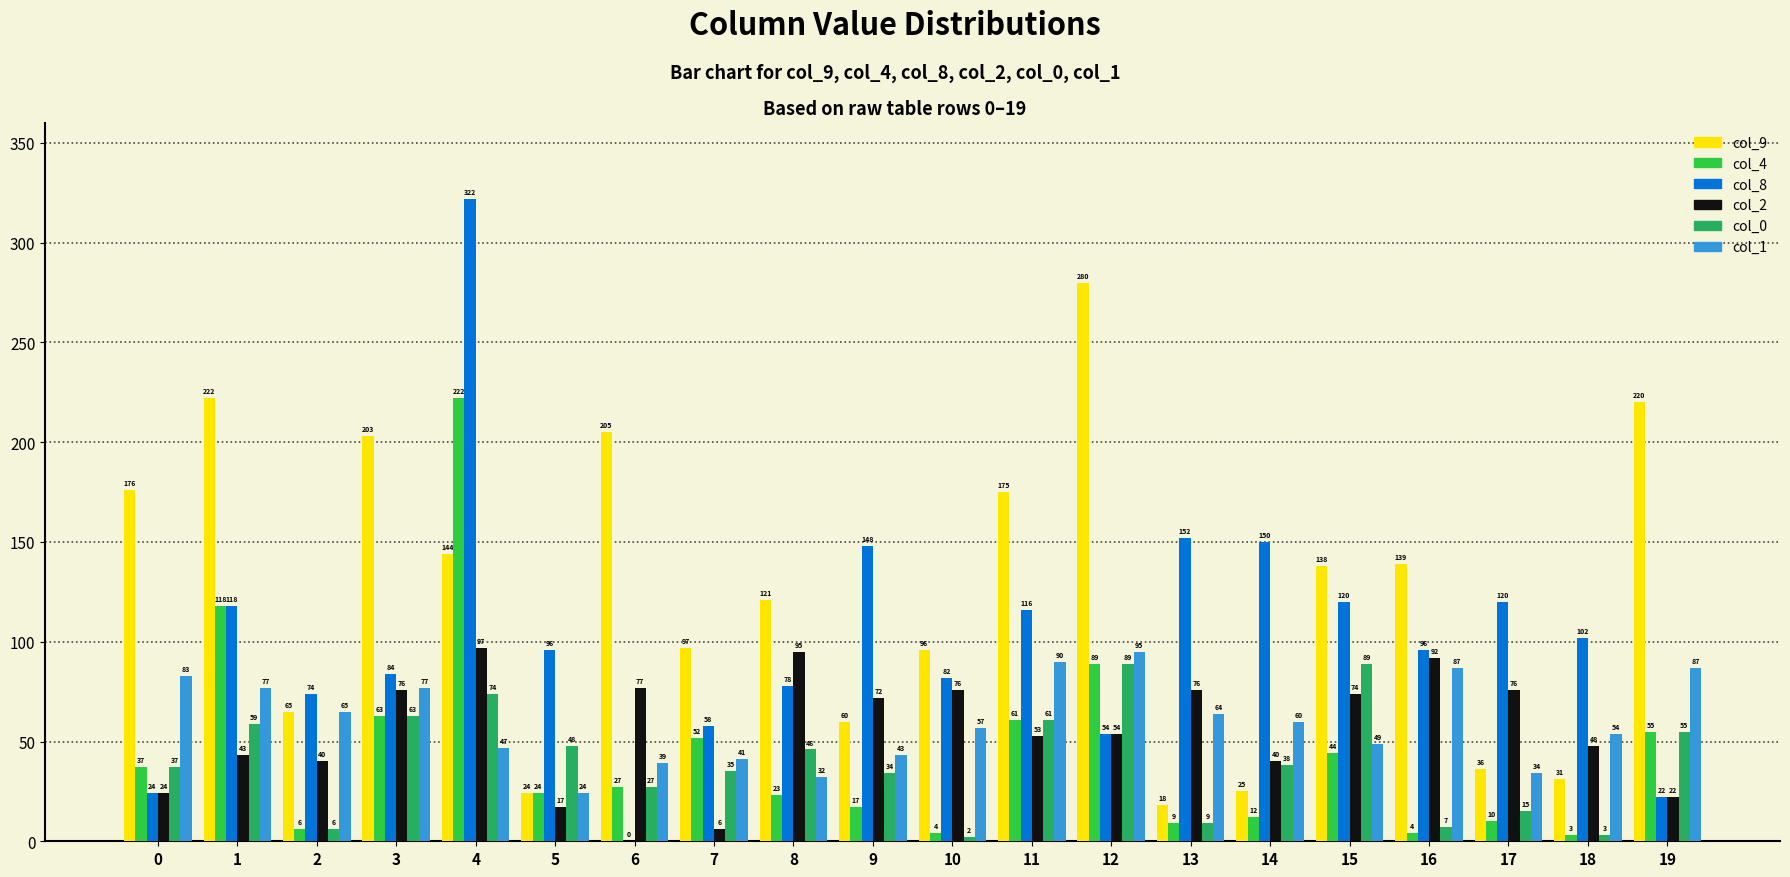

Reading right to left, list all the values displayed in this chart.

col_9: 220	31	36	139	138	25	18	280	175	96	60	121	97	205	24	144	203	65	222	176
col_4: 55	3	10	4	44	12	9	89	61	4	17	23	52	27	24	222	63	6	118	37
col_8: 22	102	120	96	120	150	152	54	116	82	148	78	58	0	96	322	84	74	118	24
col_2: 22	48	76	92	74	40	76	54	53	76	72	95	6	77	17	97	76	40	43	24
col_0: 55	3	15	7	89	38	9	89	61	2	34	46	35	27	48	74	63	6	59	37
col_1: 87	54	34	87	49	60	64	95	90	57	43	32	41	39	24	47	77	65	77	83